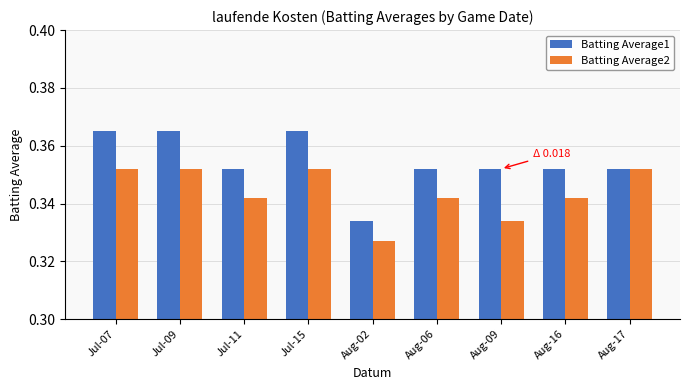

List the series in order of their overall mean, highest first.

Batting Average1, Batting Average2